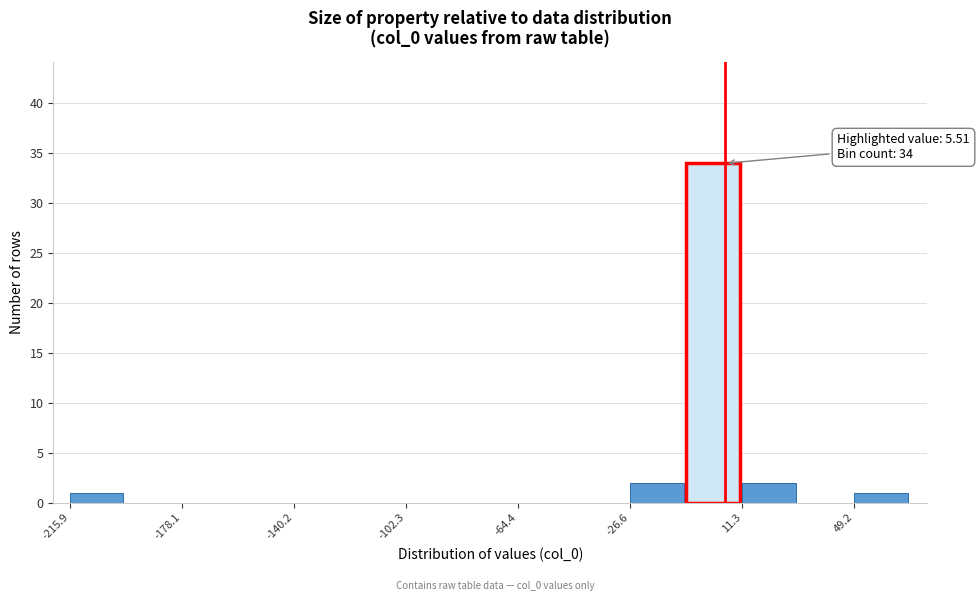

Around what value on the x-axis is the tallest bar? Give the approximate position of its centre, as read against the axis.

0